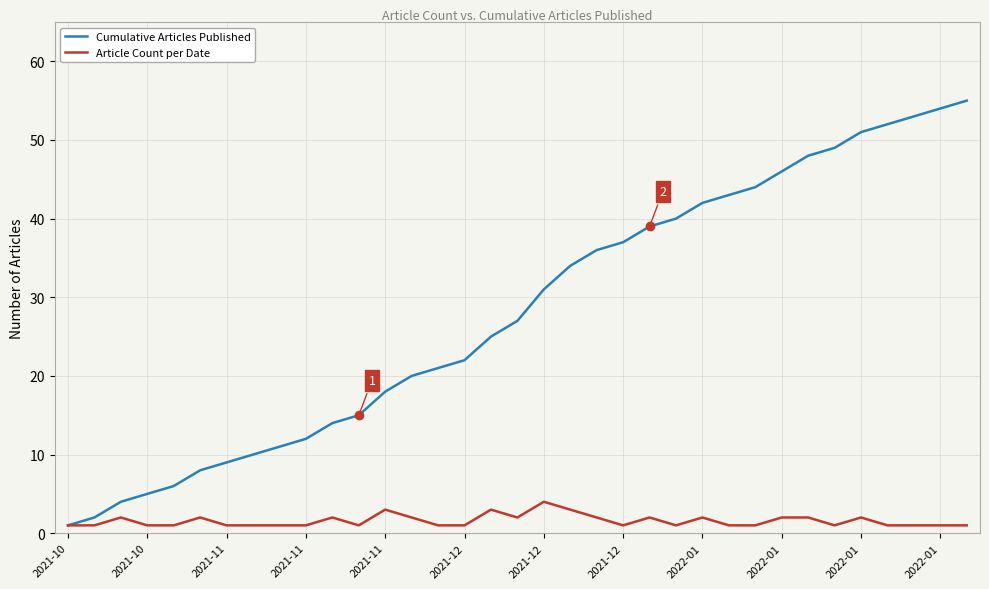

Rank the series by their average value, from lowest to highest.

Article Count per Date, Cumulative Articles Published